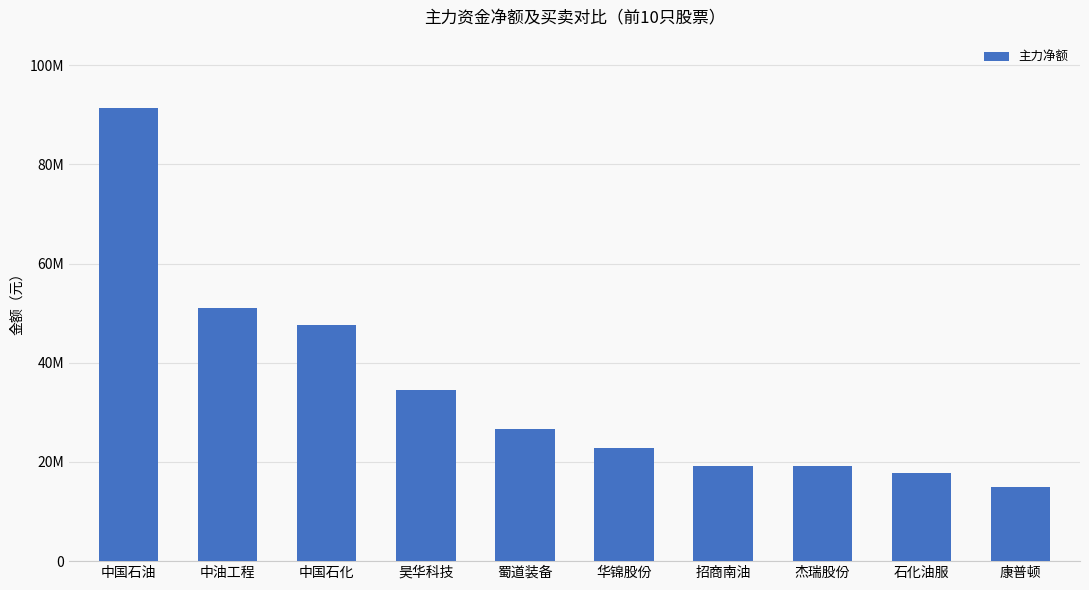

Which has a higher value, 康普顿 or 石化油服?

石化油服